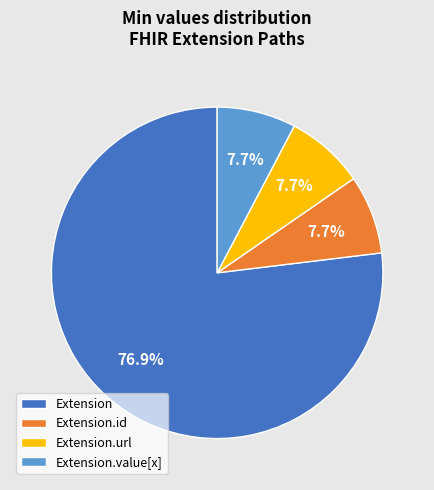

True or false: Extension.id accounts for 15% of the total.

False